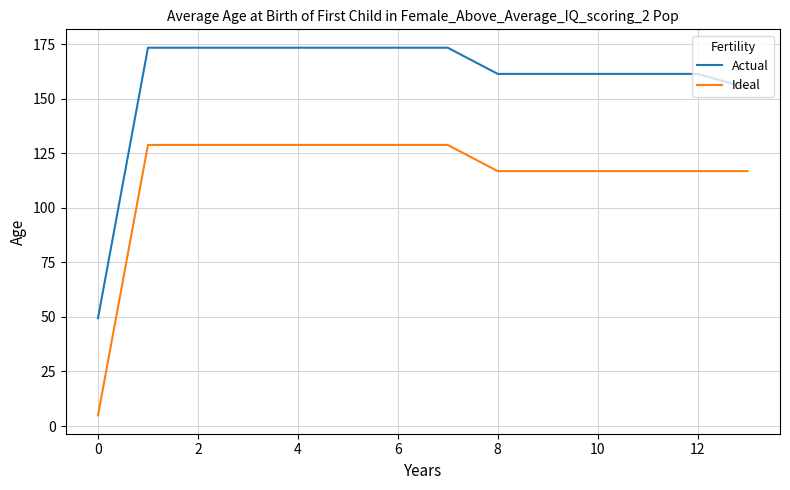

Which series has the largest total across all categories?

Actual